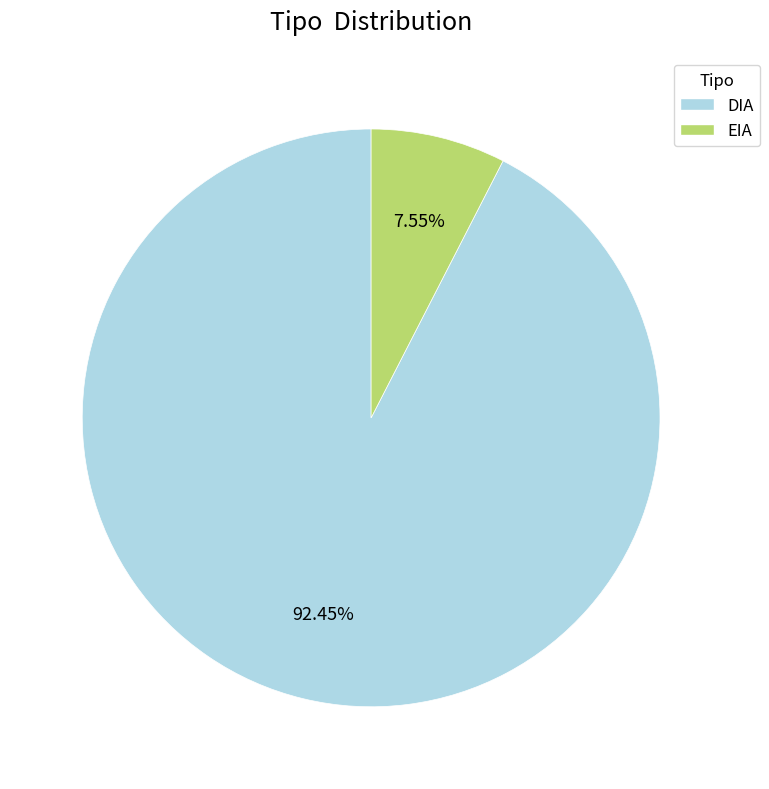

Rank the categories by value from lowest to highest.

EIA, DIA